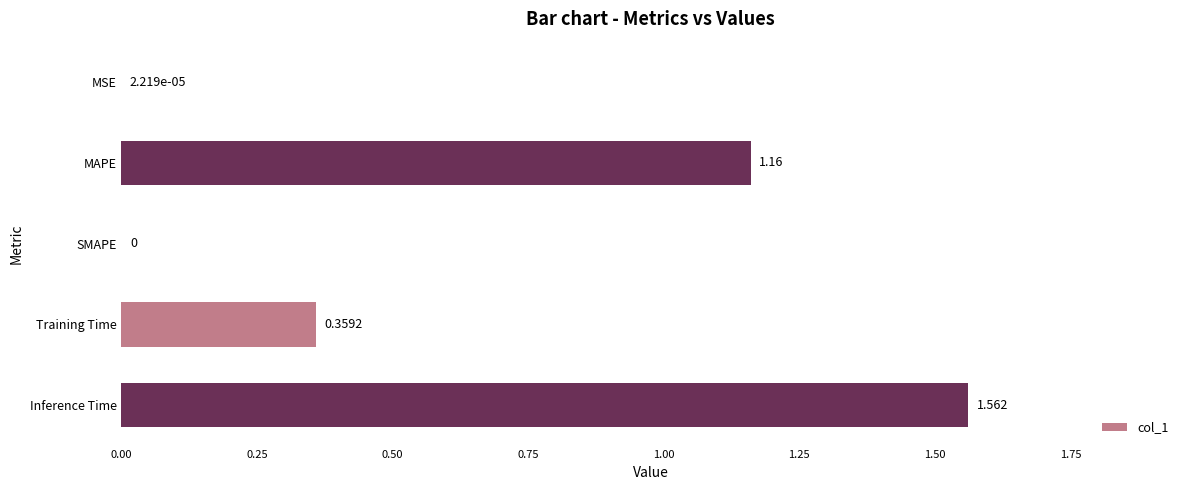

Which category has the highest value across all series?

Inference Time